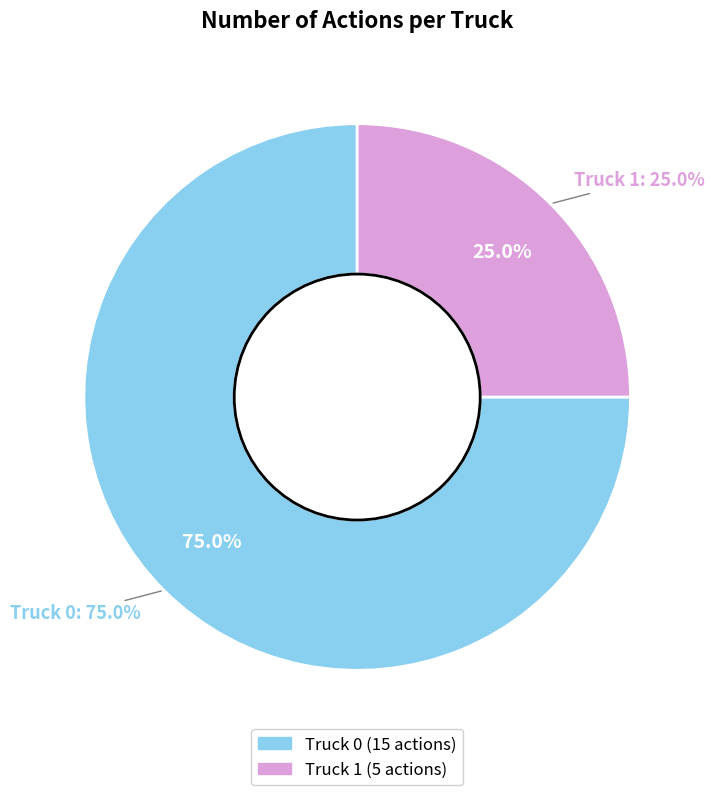

What percentage is the Truck 1 slice, to the nearest percent?

25%